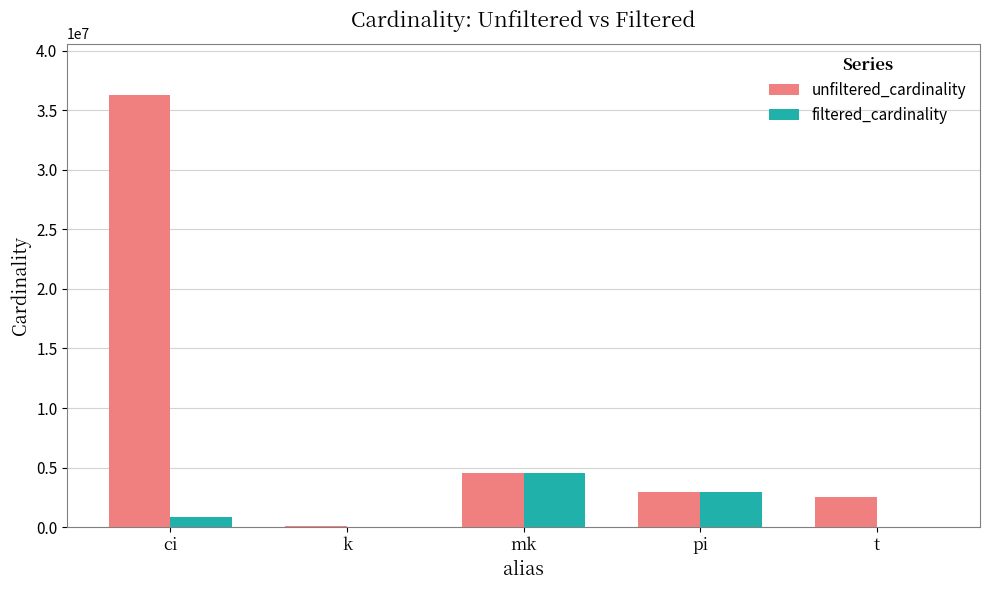

How many series are shown in this chart?

2